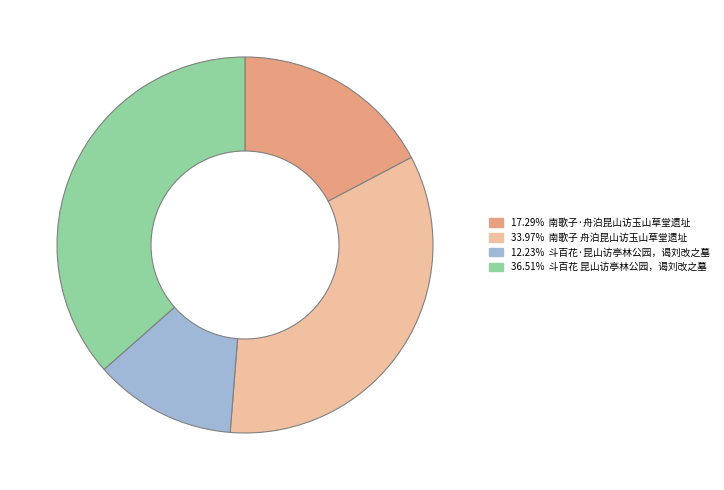

Is there a majority slice in this chart?

No